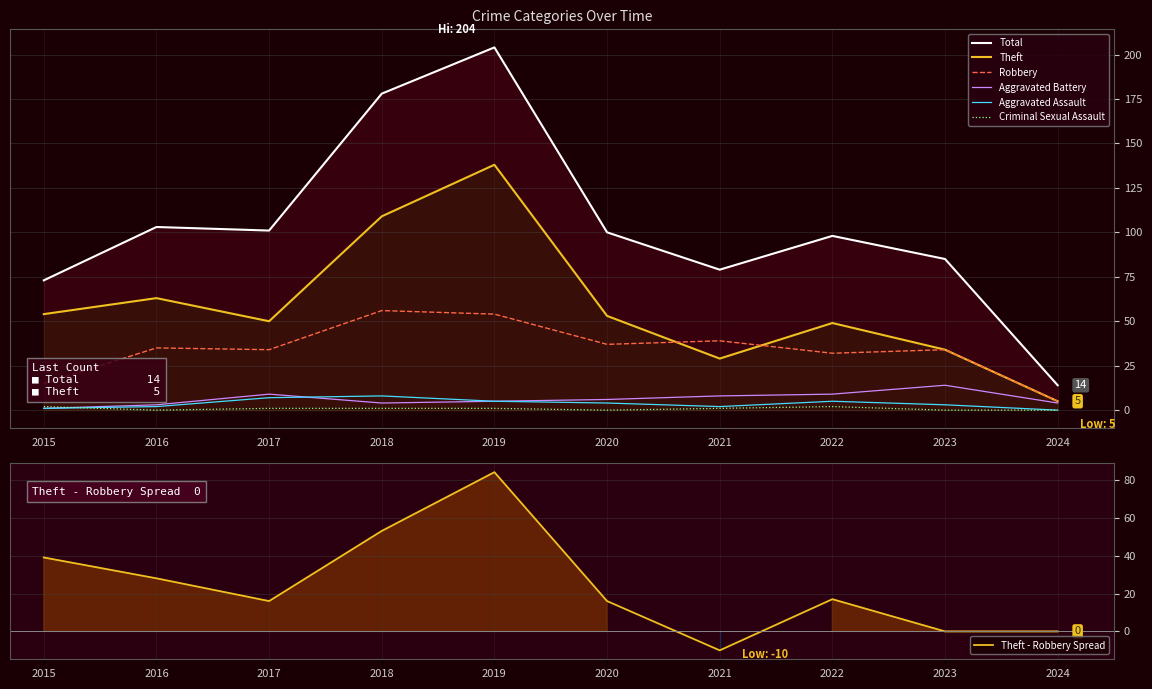

Is the value of Robbery at 2021 greater than the value of Aggravated Assault at 2019?

Yes